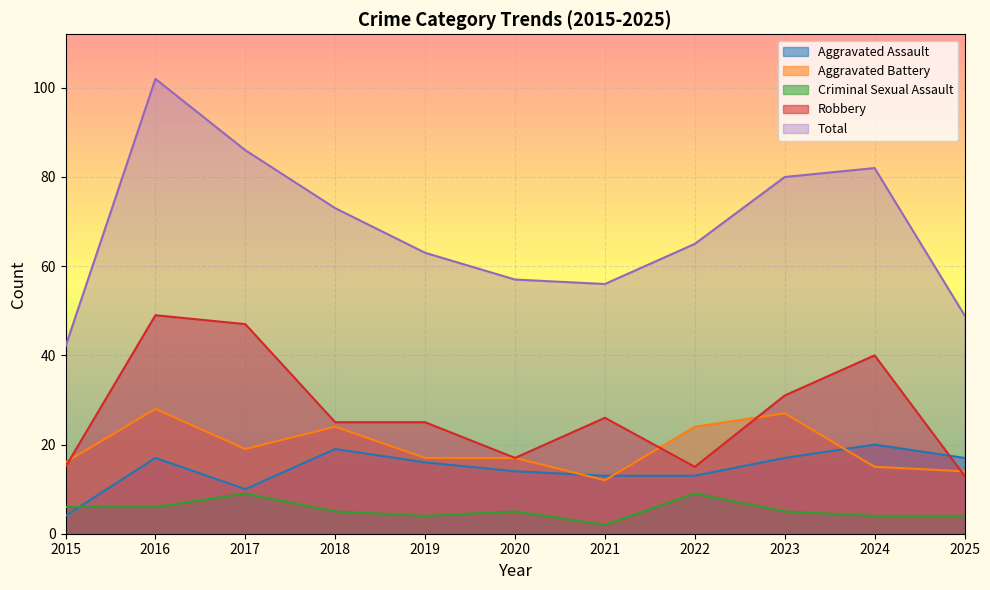

Which category has the highest value across all series?

2016